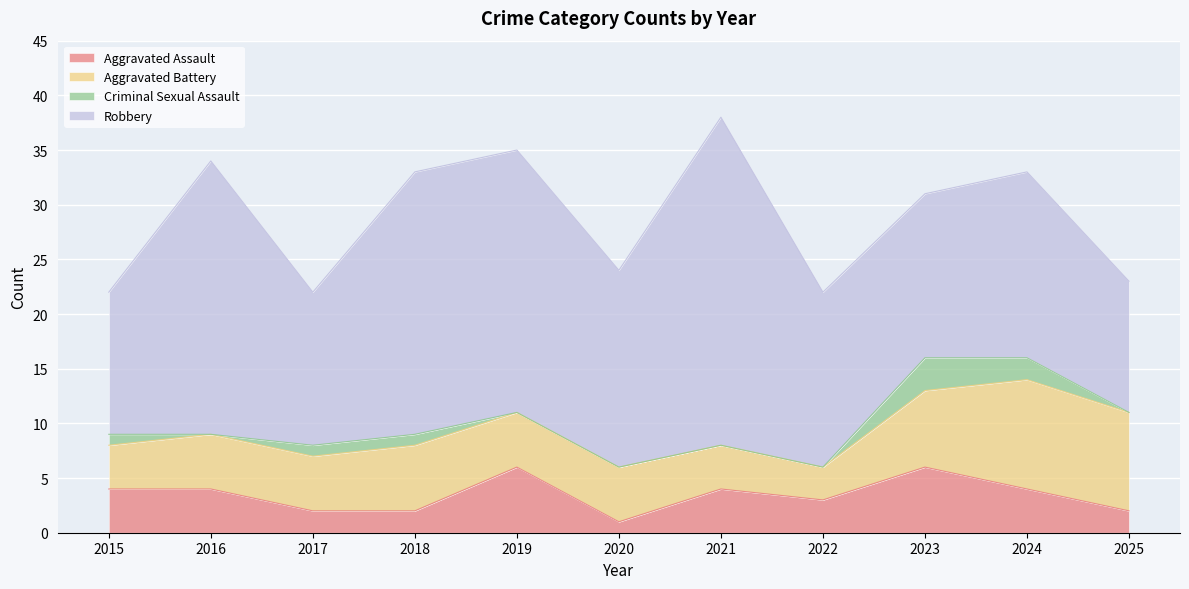

True or false: Aggravated Assault and Robbery intersect in this chart.

False